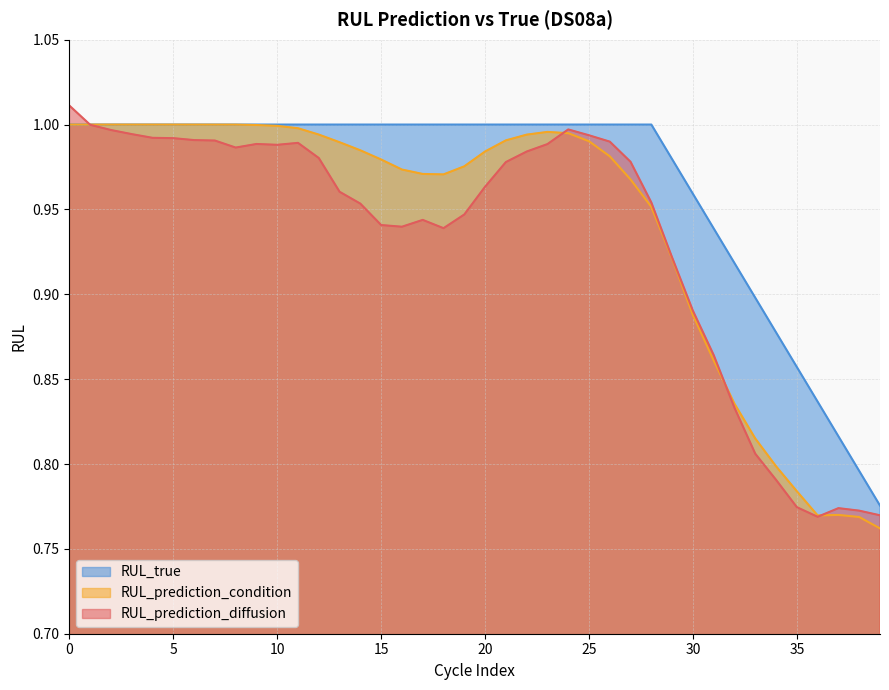

What is the spread (max minus min) of values at 34?

0.1